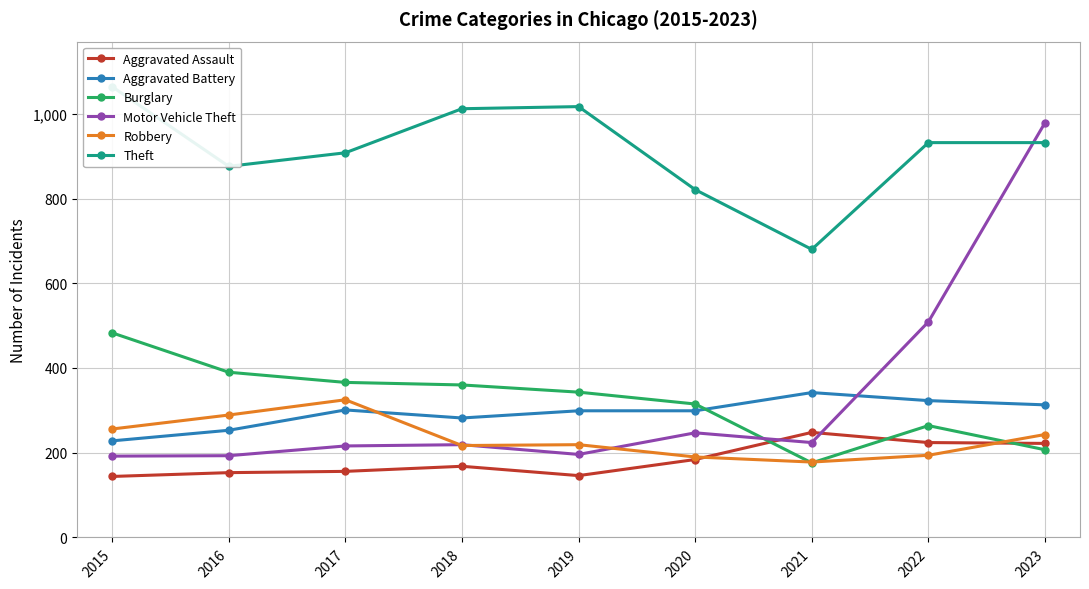

True or false: Aggravated Battery has a value of 66 at 2018.

False